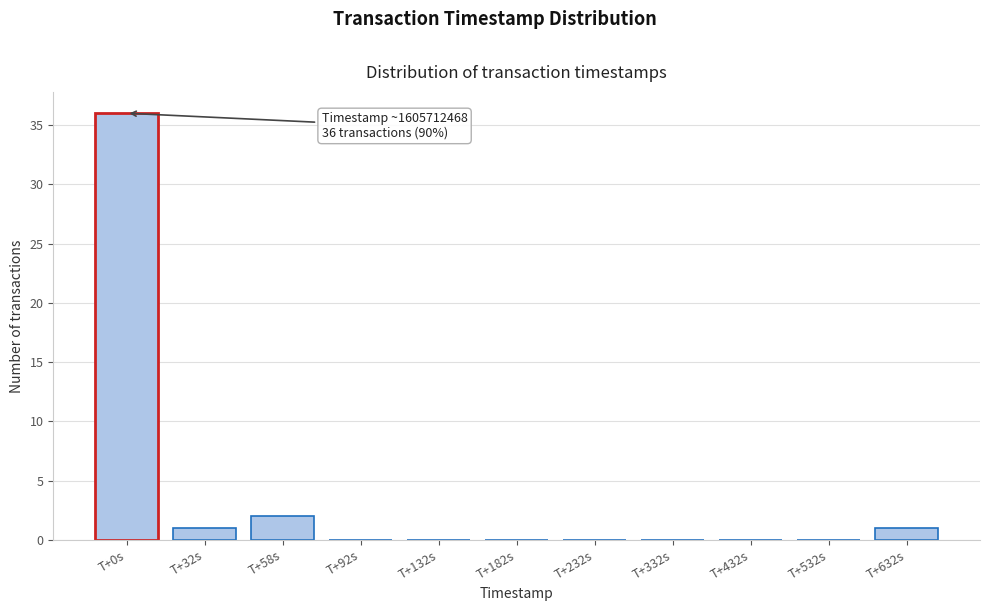

Reading left to right, extract all data points from this chart.

T+0s=36	T+32s=1	T+58s=2	T+92s=0	T+132s=0	T+182s=0	T+232s=0	T+332s=0	T+432s=0	T+532s=0	T+632s=1